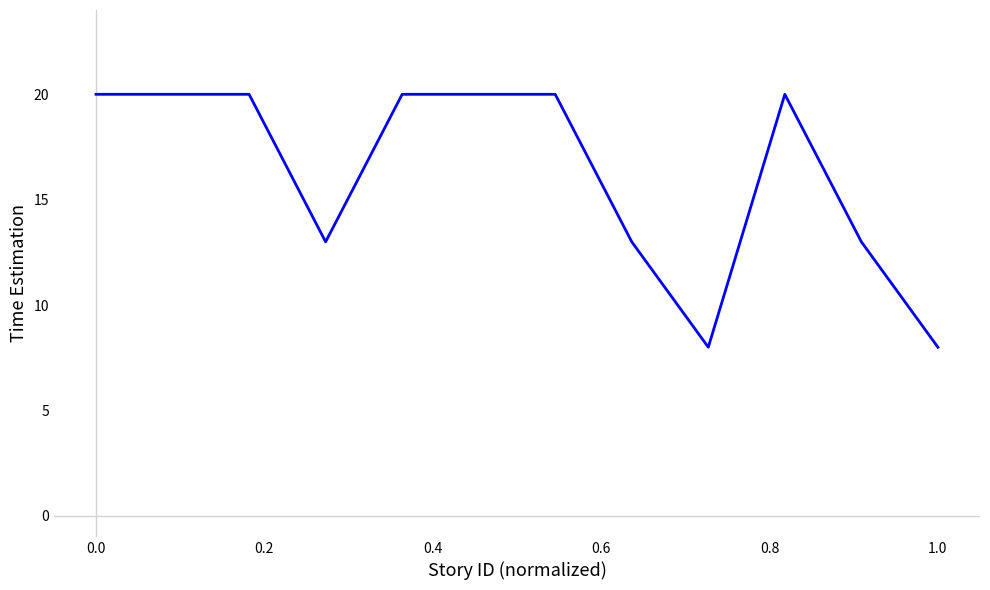

What is the maximum value shown in the chart?

20